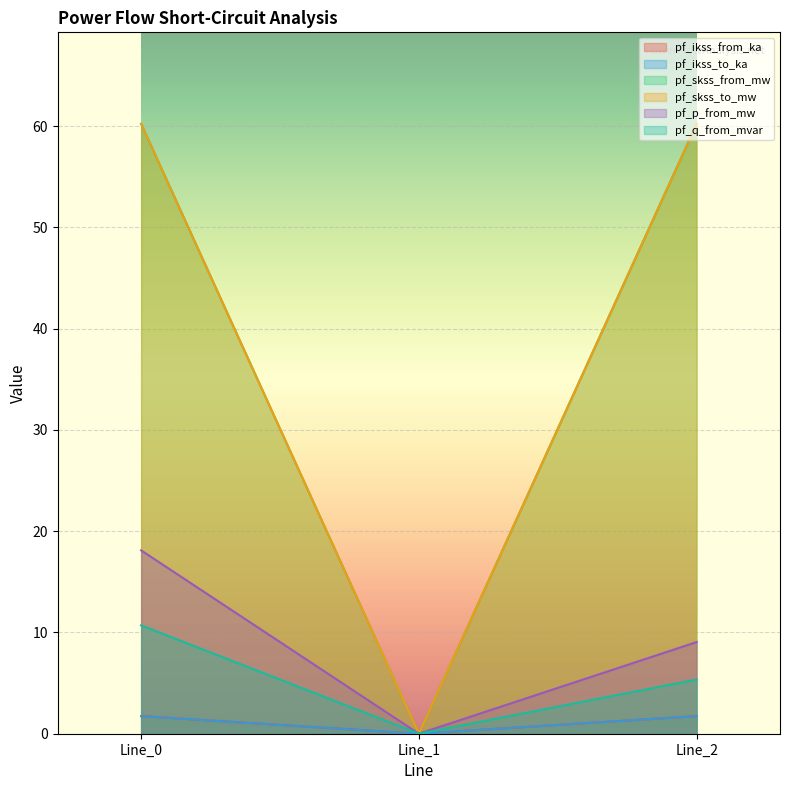

Where does the pf_q_from_mvar series first go above 5?

Line_0